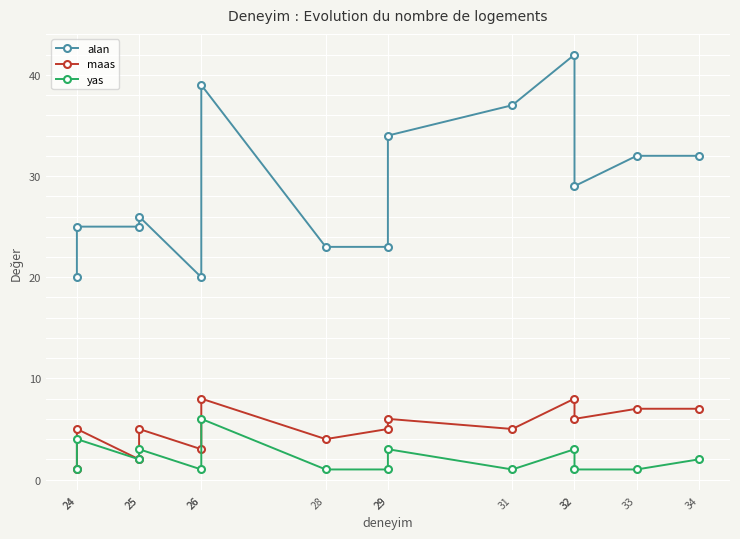

True or false: maas has a value of 9 at 29.

False